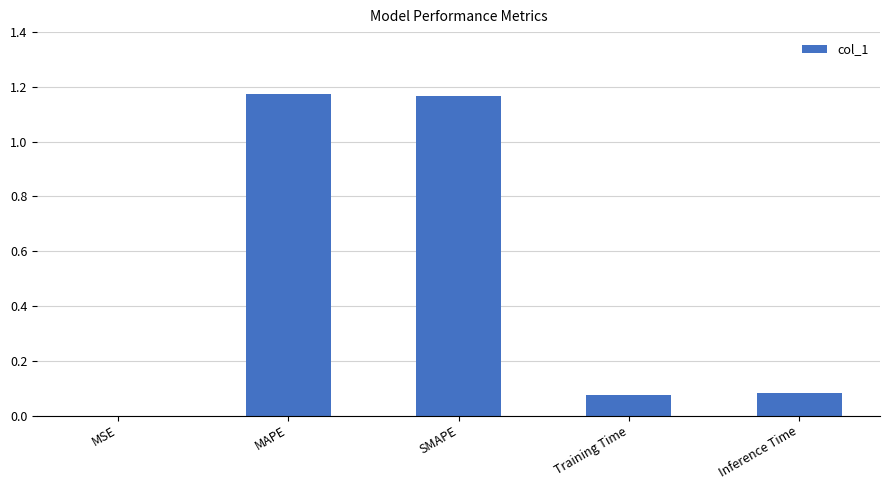

Is it true that the value at SMAPE is 0.5?

False